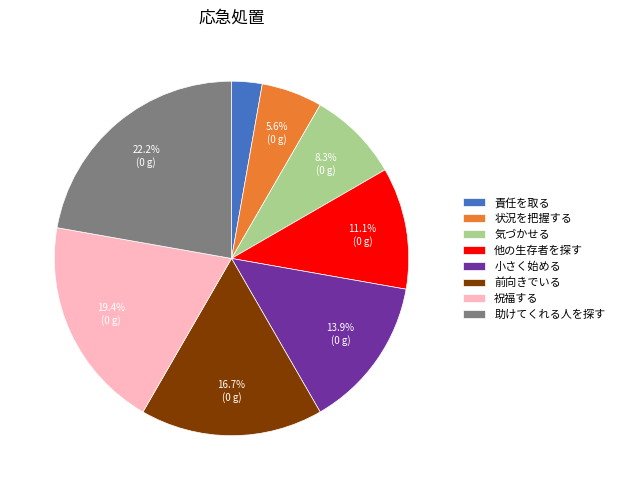

Approximately how many times larger is the value at 他の生存者を探す compared to 責任を取る?

4.0